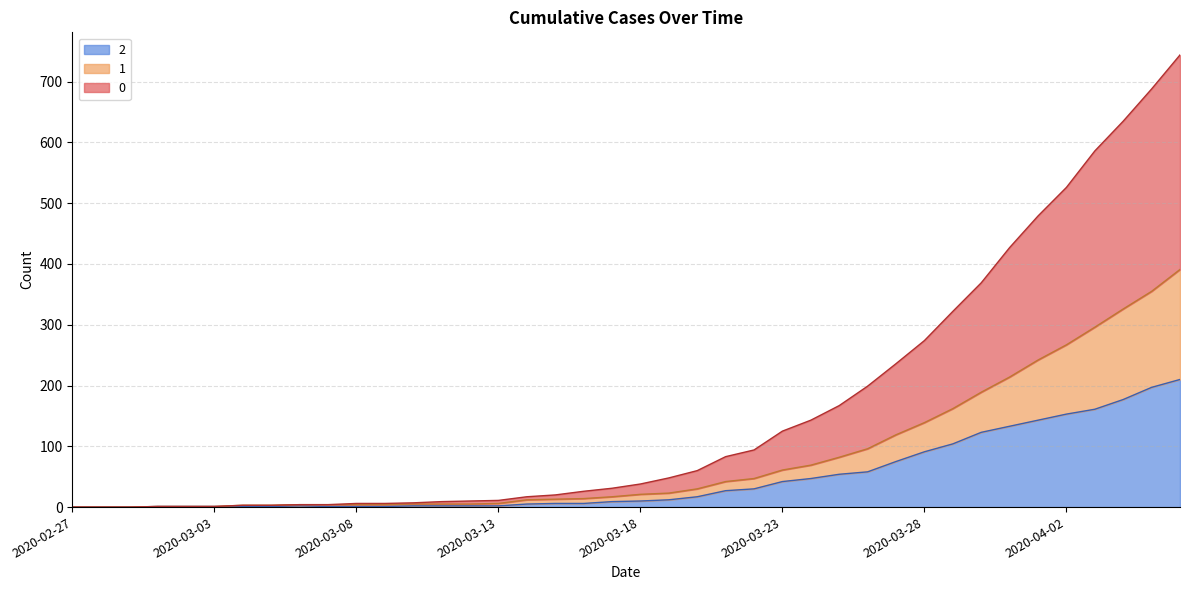

Where does the 0 series first go above 38?

2020-03-19